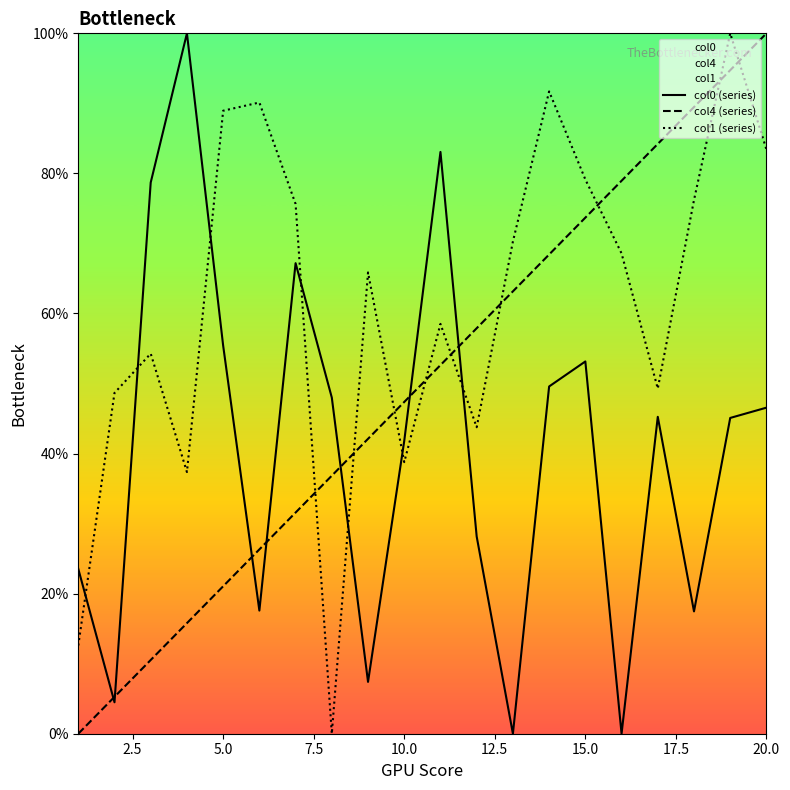

In col1 (series), how many points are higher than both neighbors (excluding endpoints)?

6